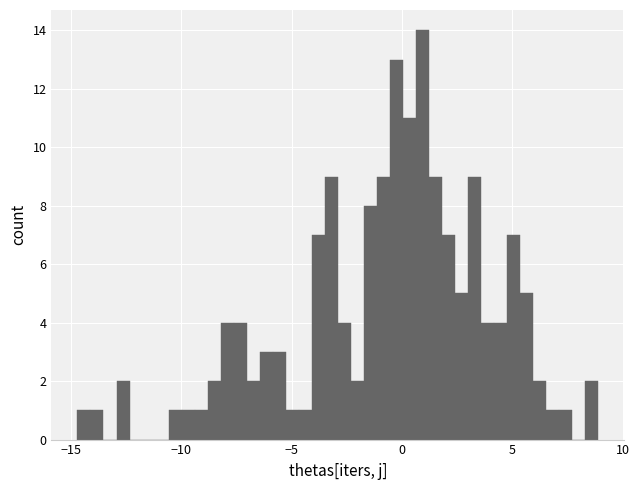

Read against the x-axis, roughly where is the centre of the tallest bar?

1.0